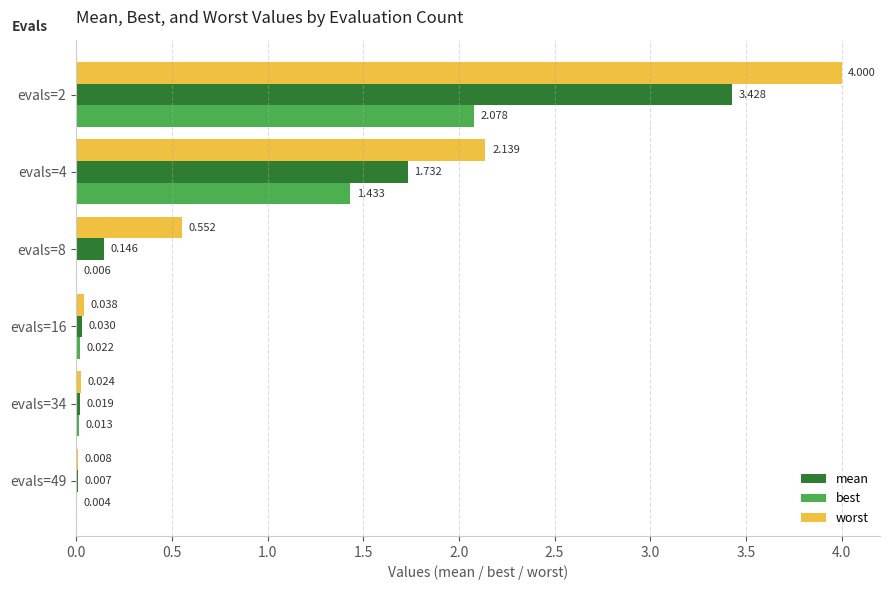

Between evals=4 and evals=8, which series saw the biggest shift?

worst